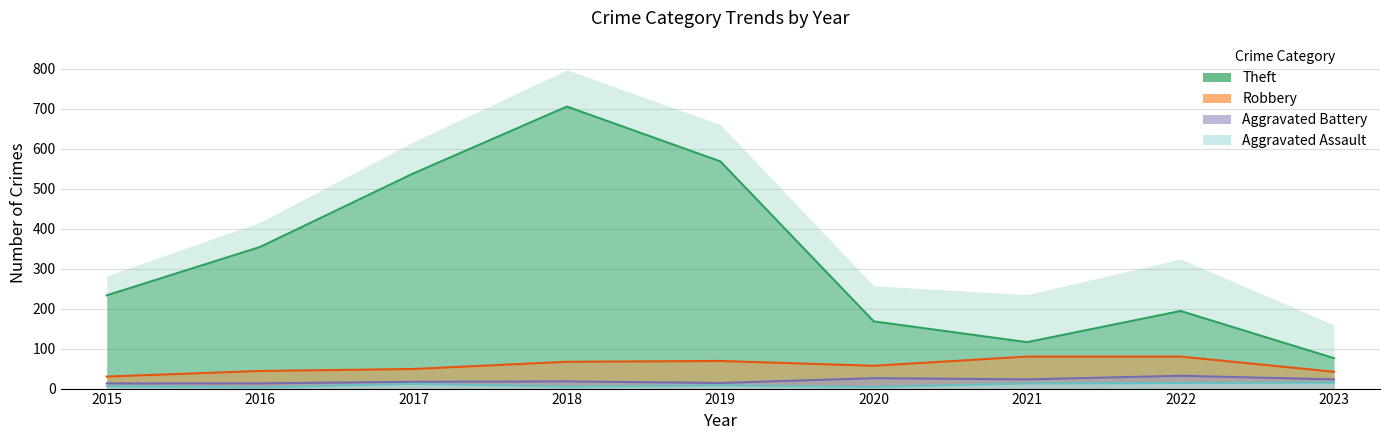

What is the sum of the Robbery values at 2022 and 2020?

137